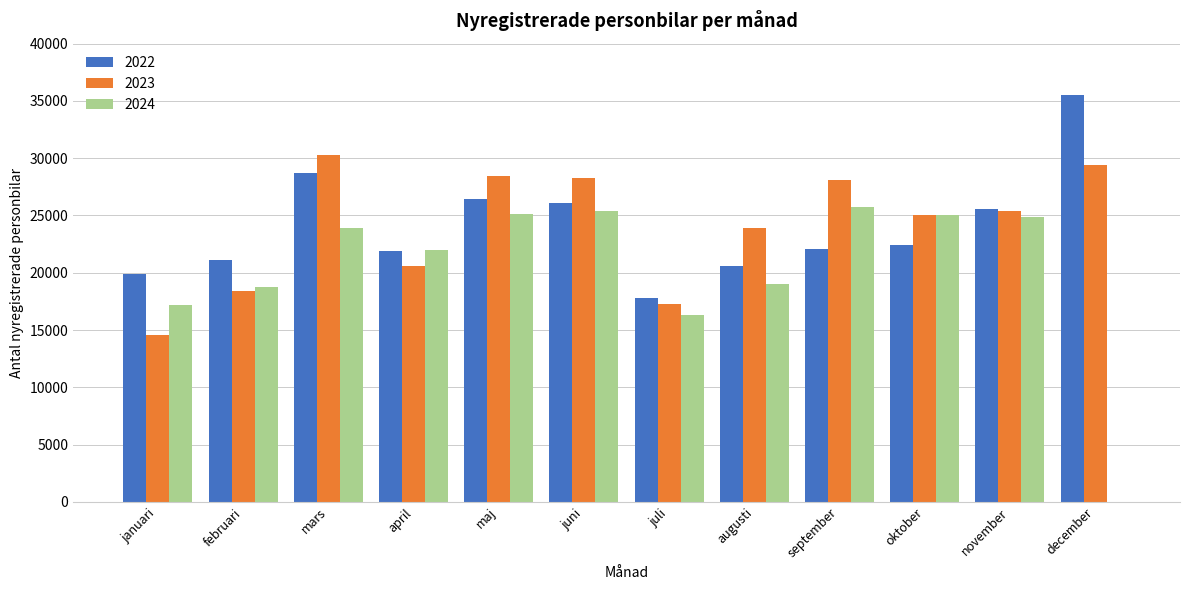

True or false: 2022 has a value of 28708 at mars.

True